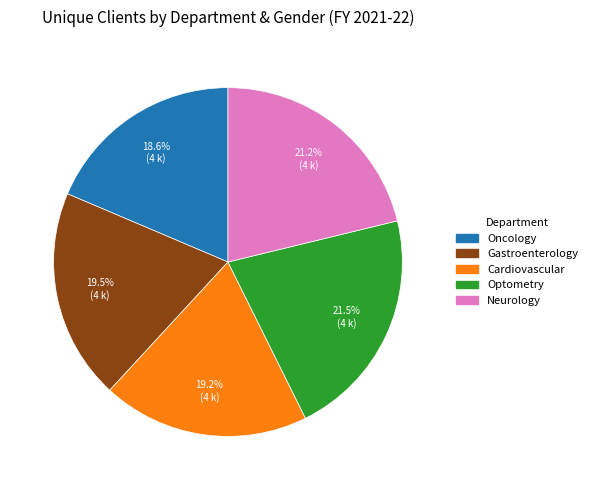

Which has a higher value, Optometry or Oncology?

Optometry